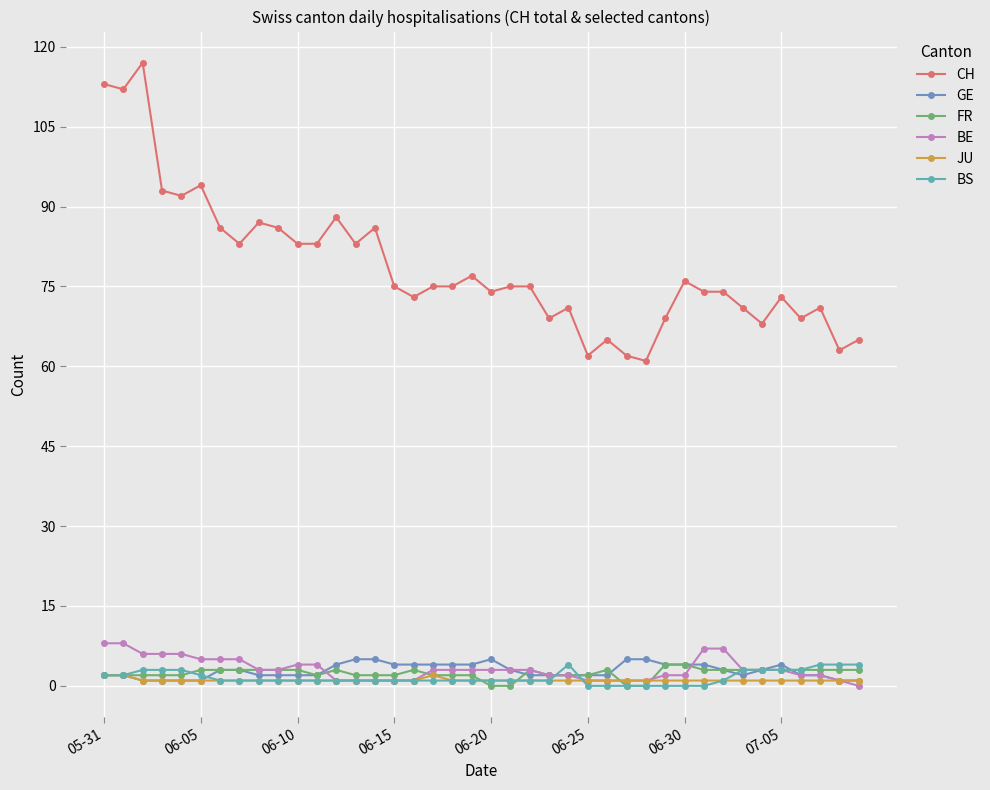

How many lines are shown in the chart?

6